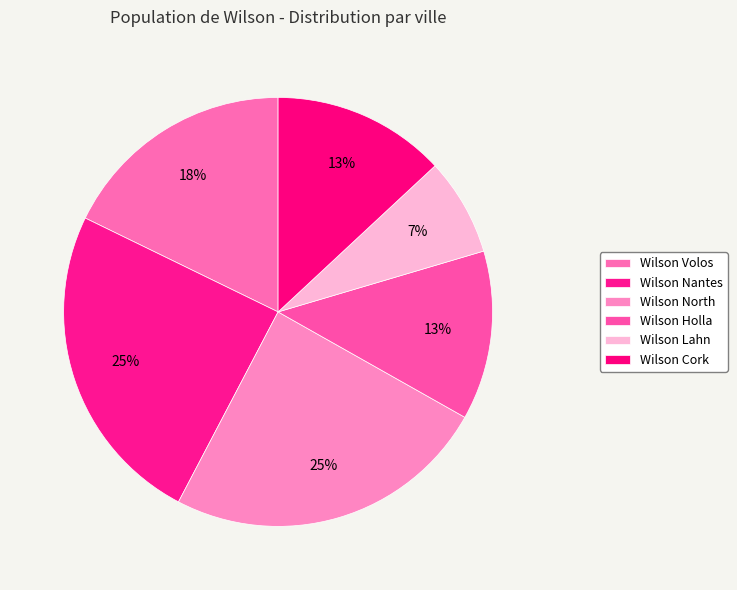

Is it true that Wilson Cork is 5% of the pie?

False